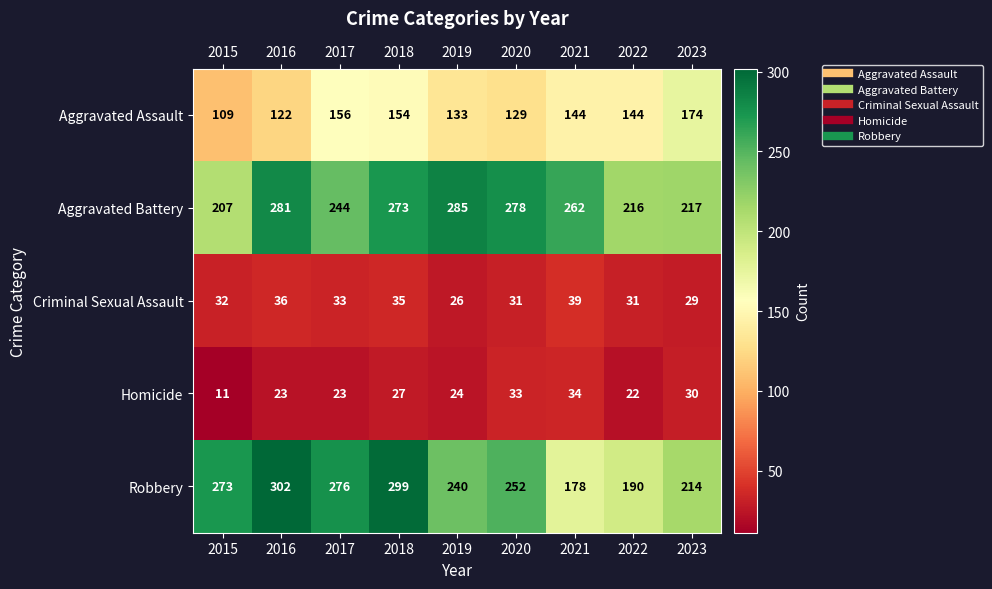

What is the difference between the maximum and second lowest values in the Aggravated Assault series?

52